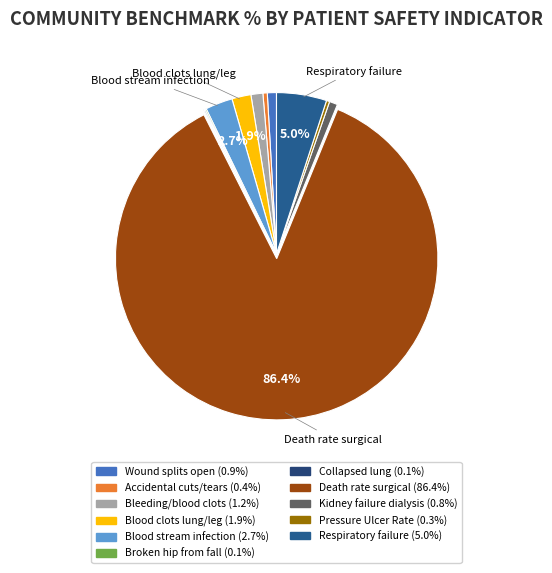

Which category has the smallest portion of the pie?

Collapsed lung that results from medical care